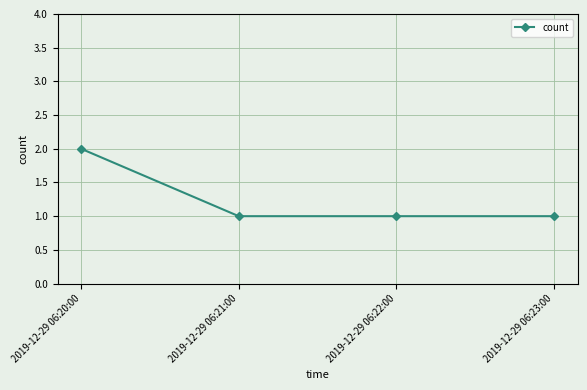

What is the ratio of the value at 2019-12-29 06:20:00 to the value at 2019-12-29 06:23:00?

2.0